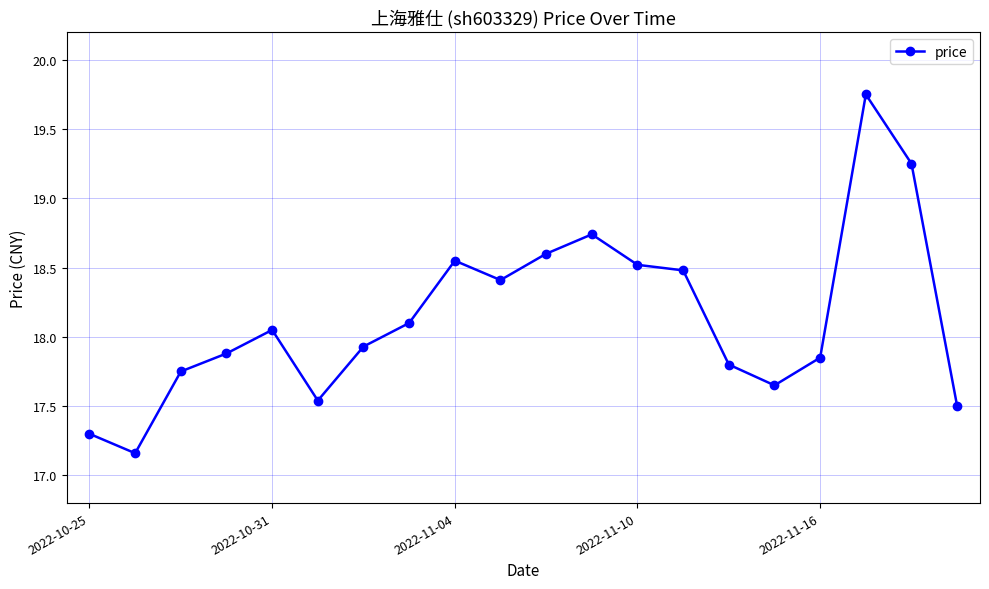

True or false: there are more than 0 points higher than both neighbors.

True